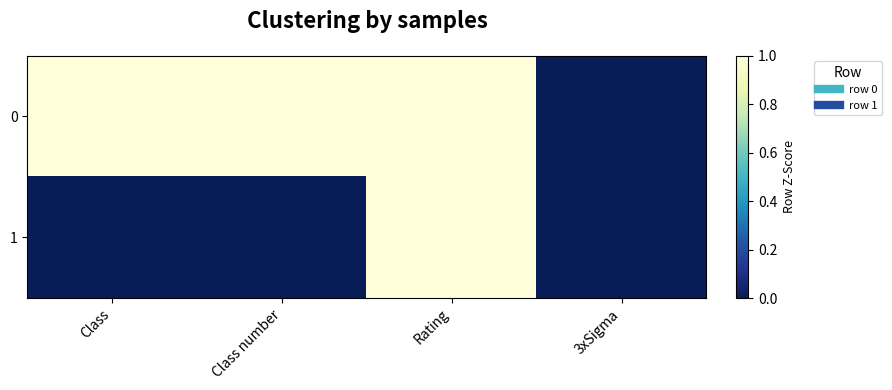

Reading right to left, extract all data points from this chart.

0: 3xSigma=0.0	Rating=1.0	Class number=1.0	Class=1.0
1: 3xSigma=0.0	Rating=1.0	Class number=0.0	Class=0.0